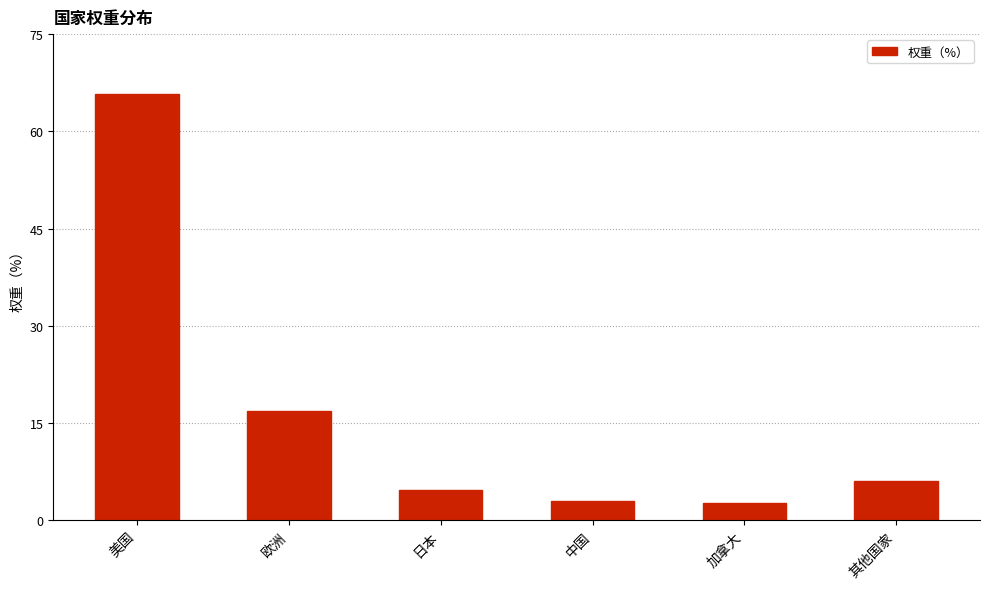

What position from the right is 中国?

3